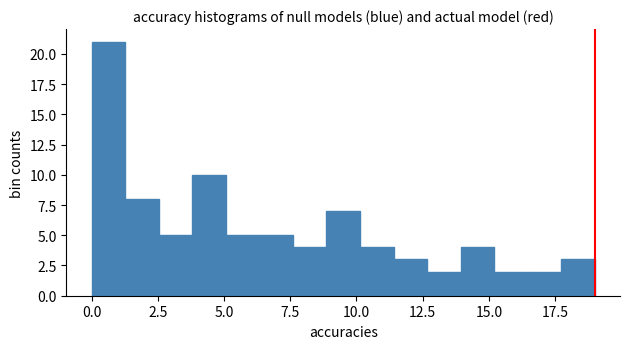

Around what value on the x-axis is the tallest bar? Give the approximate position of its centre, as read against the axis.

0.5